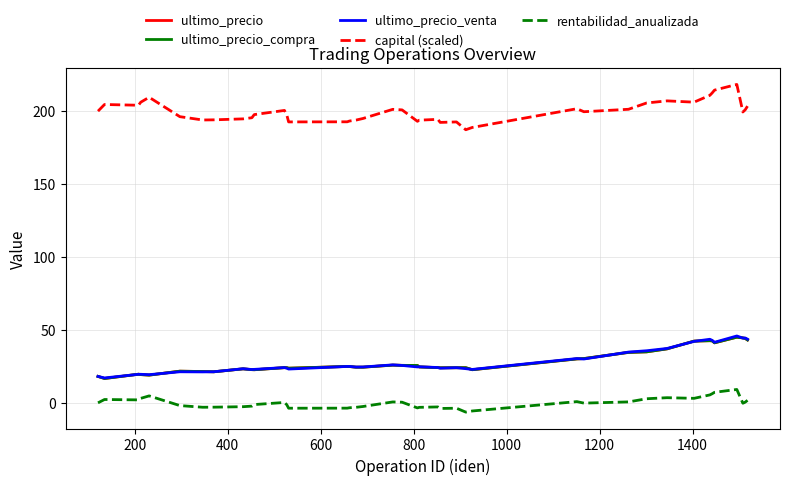

Does the chart display data point markers on the line(s)?

No